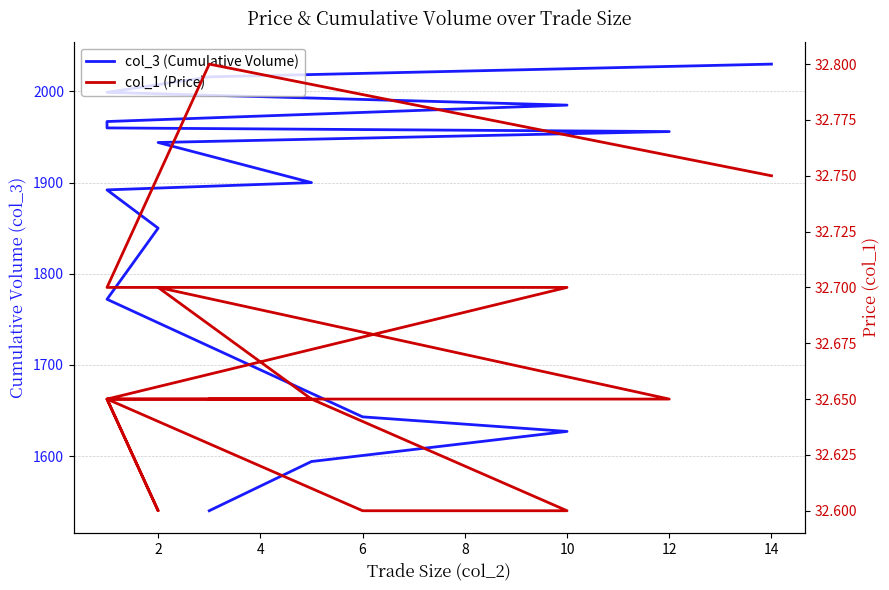

In col_1 (Price), how many points are higher than both neighbors (excluding endpoints)?

3